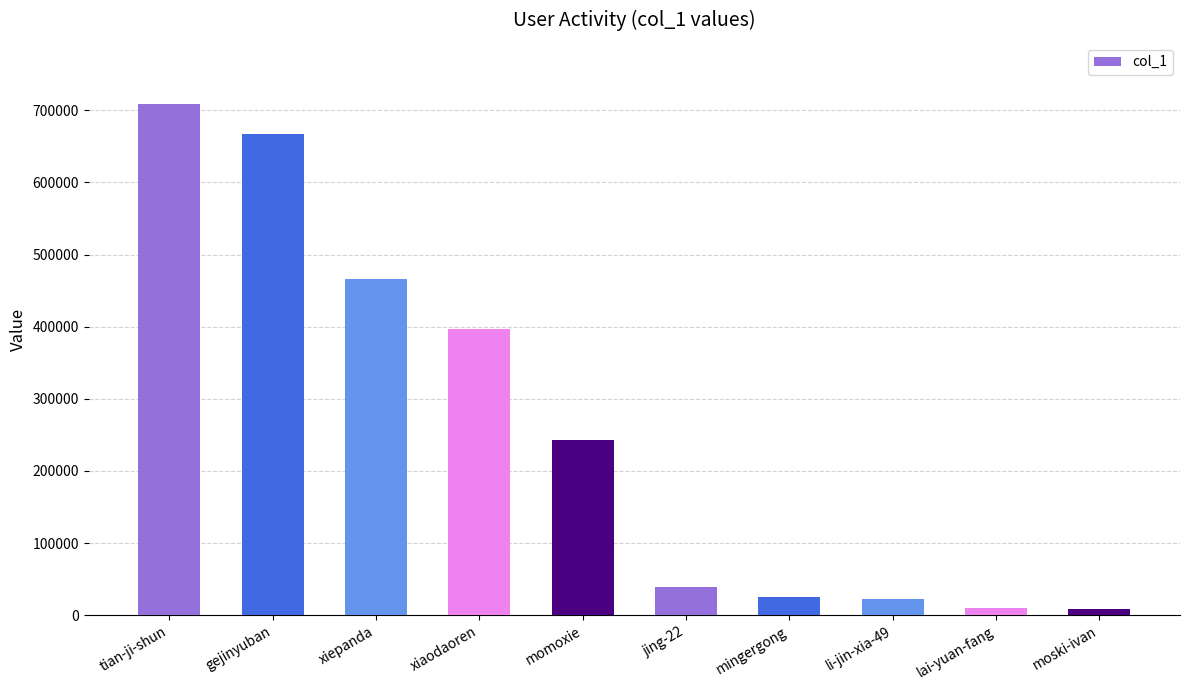

What is the label of the 1st bar from the right?

moski-ivan